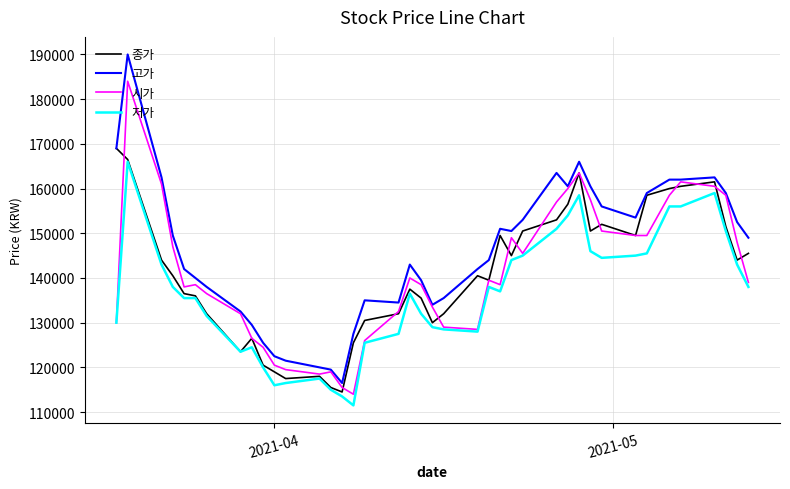

Count the number of data series in this chart.

4